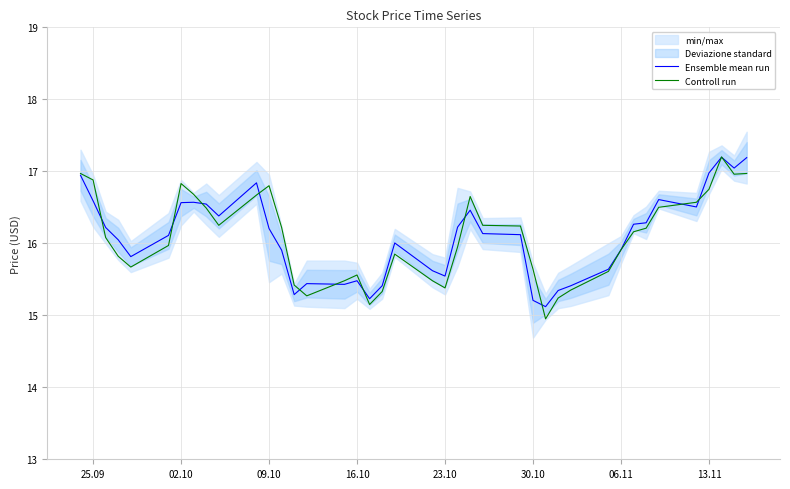

What is the highest value of the Ensemble mean run series?

17.2